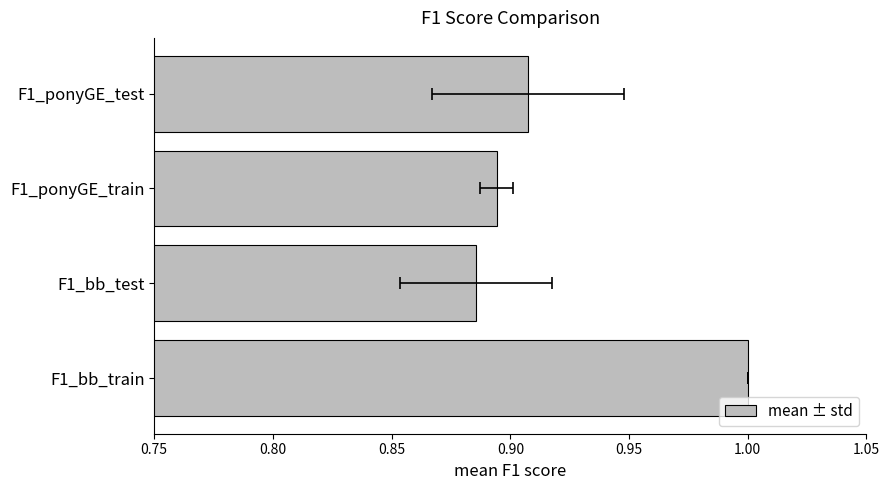

Between F1_ponyGE_test and F1_ponyGE_train, which is larger?

F1_ponyGE_test